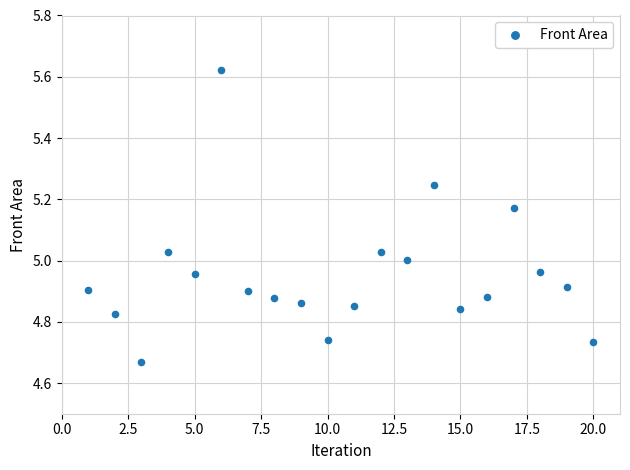

What is the range of X values (max minus min)?

19.0